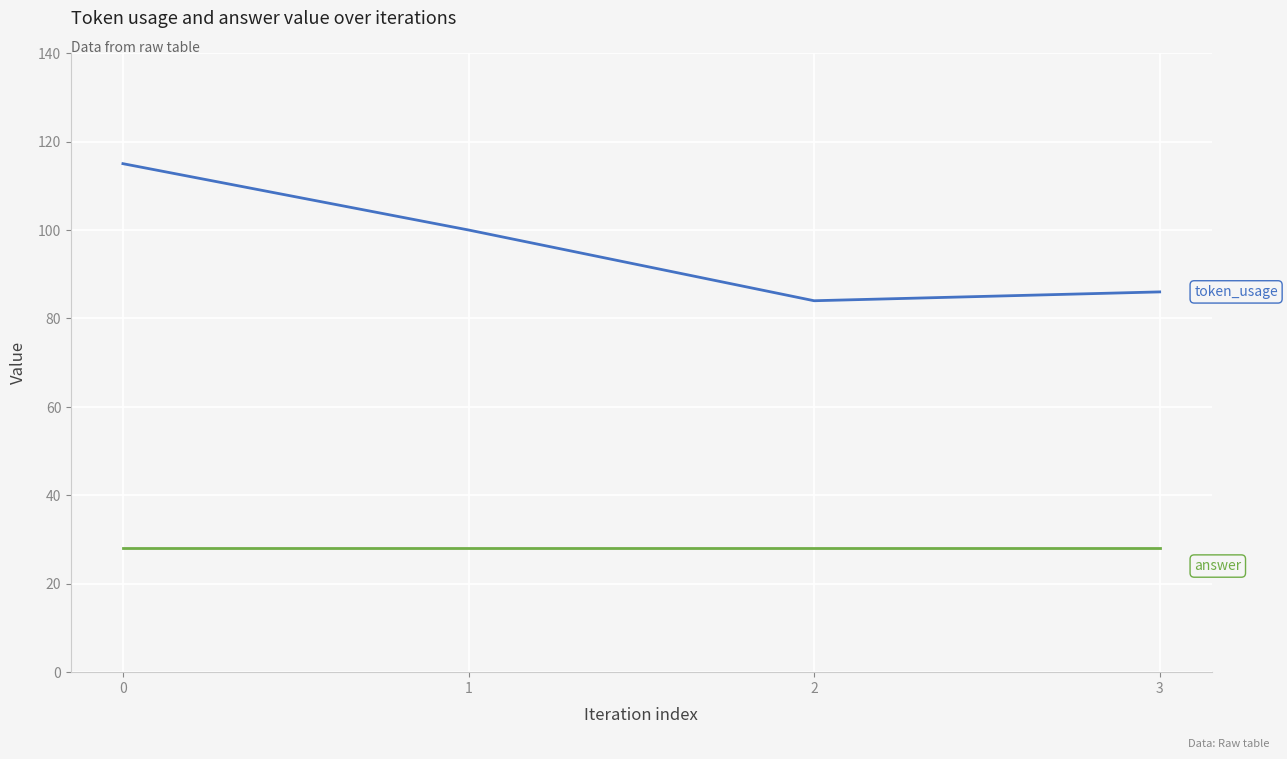

What is the total value across all series at 0?

143